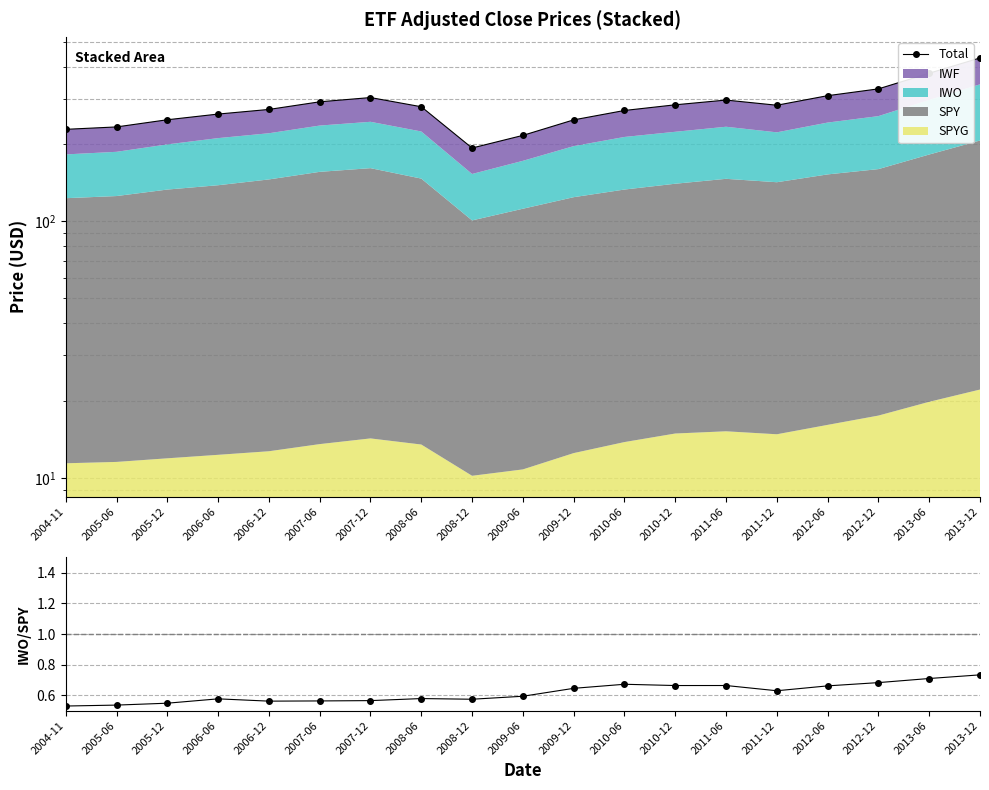

The value of IWO/SPY at 2008-06 is 0.6. True or false?

True